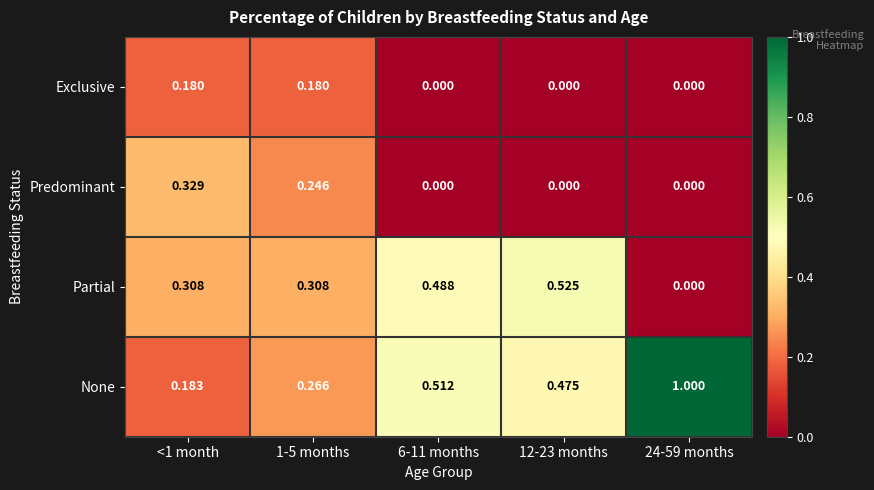

Is the value of Predominant at 6-11 months greater than the value of None at <1 month?

No